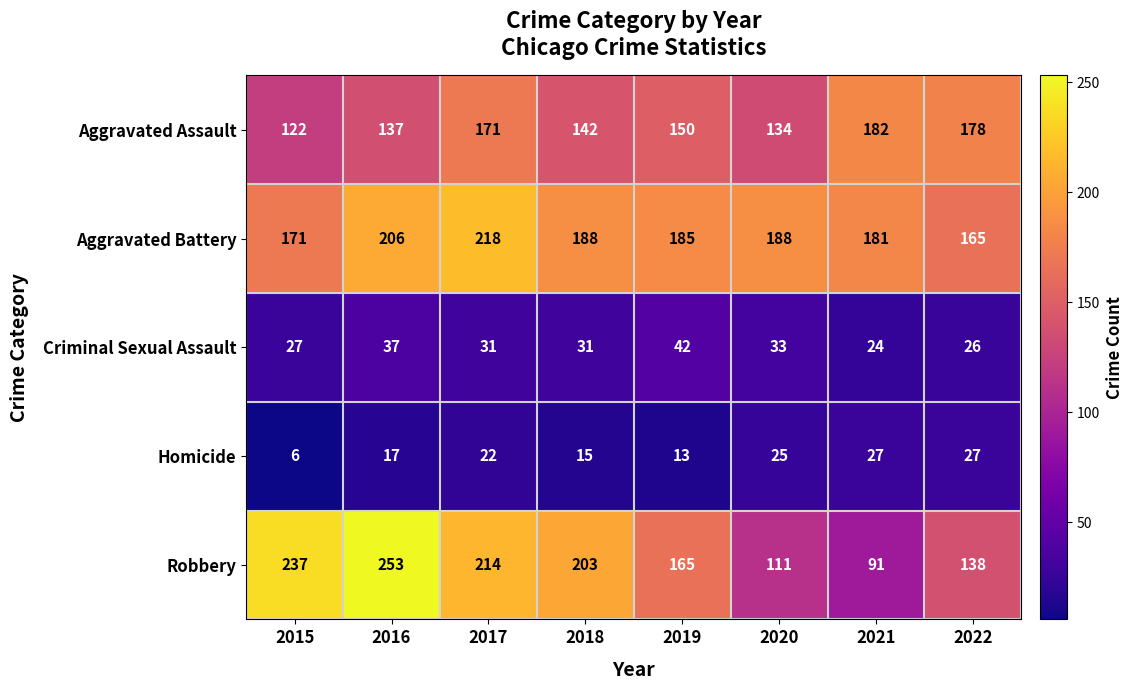

List the series in order of their peak value, lowest first.

Homicide, Criminal Sexual Assault, Aggravated Assault, Aggravated Battery, Robbery